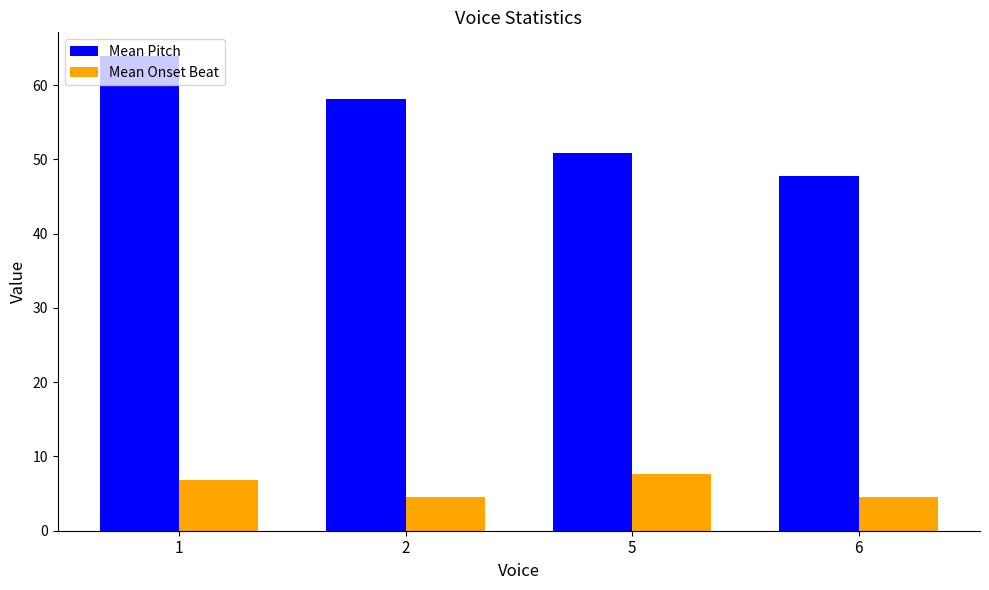

Rank the series by their maximum value, from lowest to highest.

Mean Onset Beat, Mean Pitch